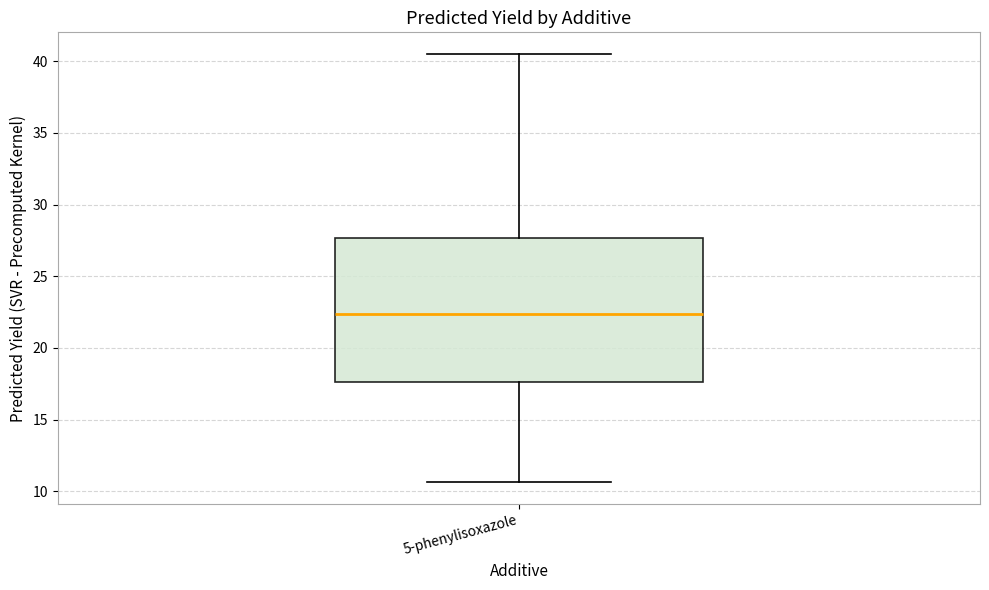

Read this box plot against the y-axis: the position of the median line, the range covered by the box, and the ends of both whiskers. The values are not printed on the chart, so give them approximately, as read against the axis.

median 22.5, box 17.5 to 27.5, whiskers 10.5 to 40.5